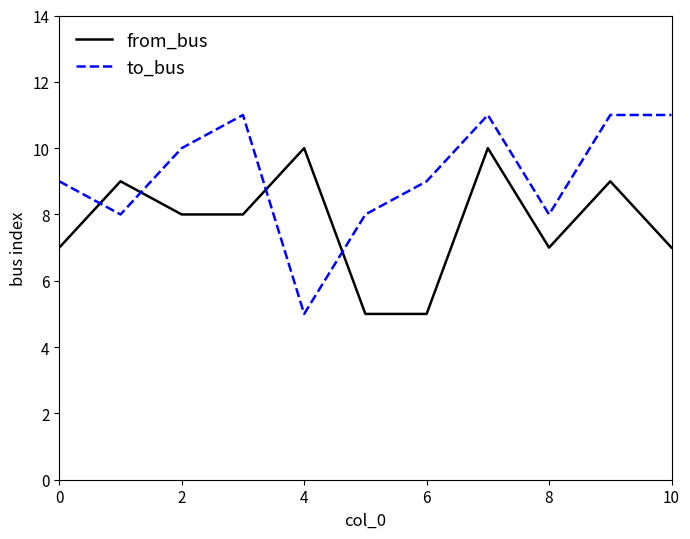

How many lines are shown in the chart?

2